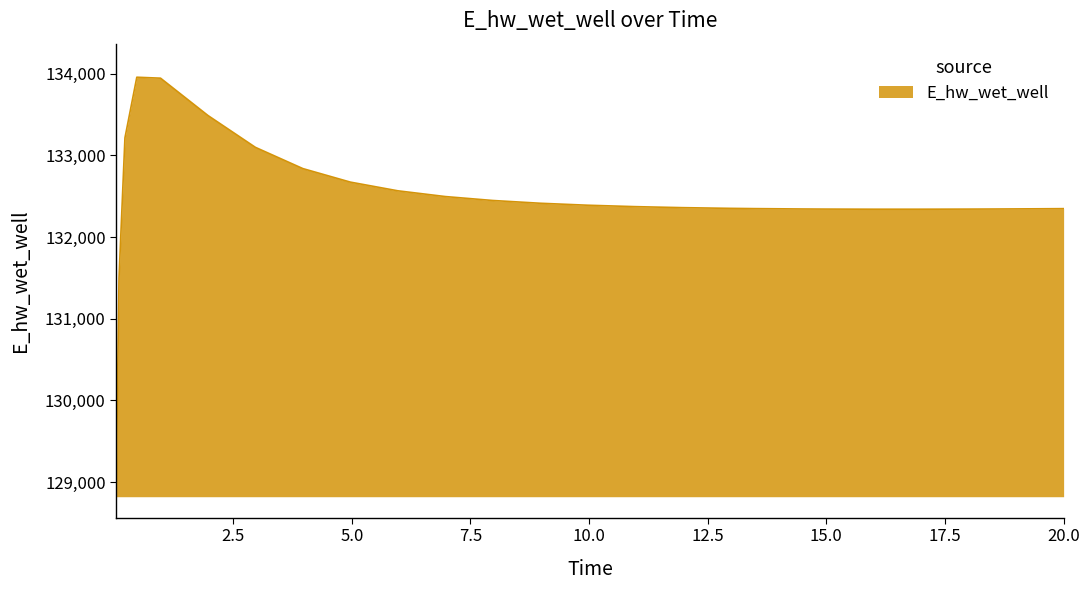

What is the smallest value displayed?

128820.2